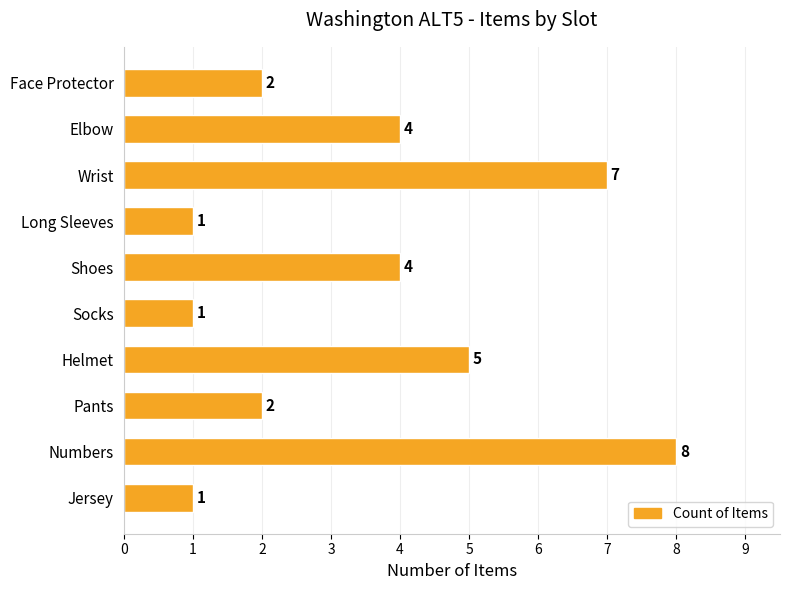

Are the bars grouped side by side (vs. stacked)?

No